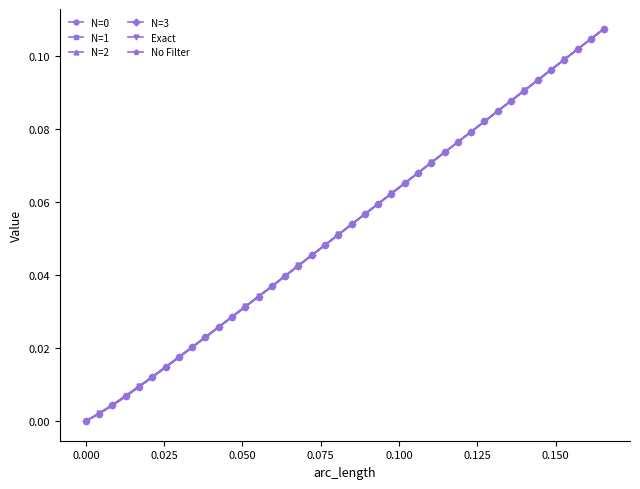

True or false: No Filter has more than 1 interior local peaks.

False